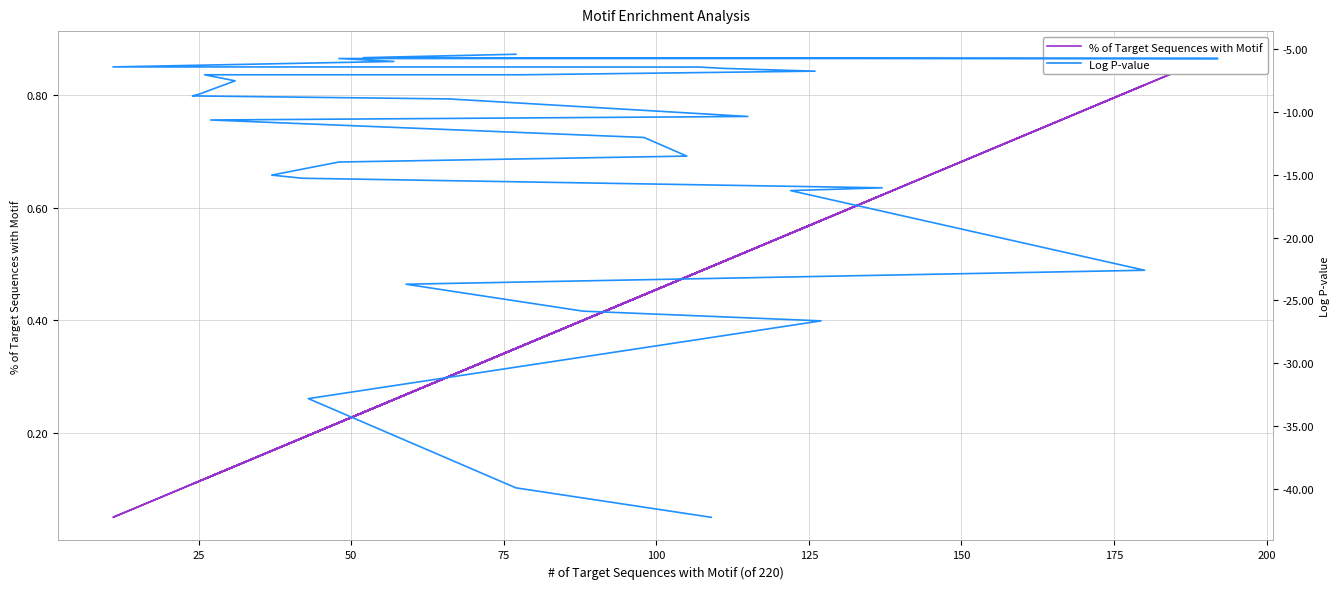

What are all the series names shown in the legend?

% of Target Sequences with Motif, Log P-value